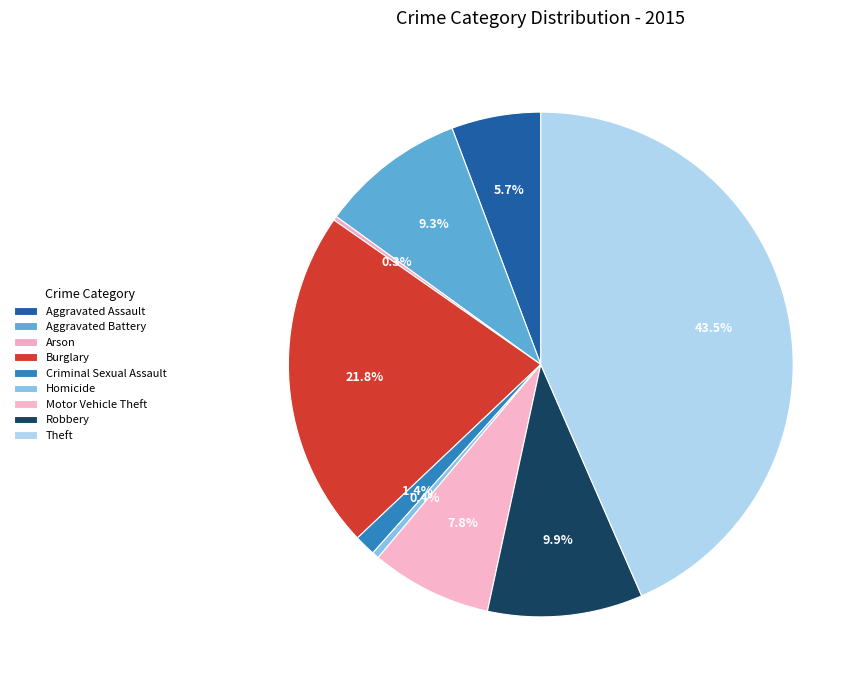

To the nearest percent, what percentage of the pie is Aggravated Assault?

6%